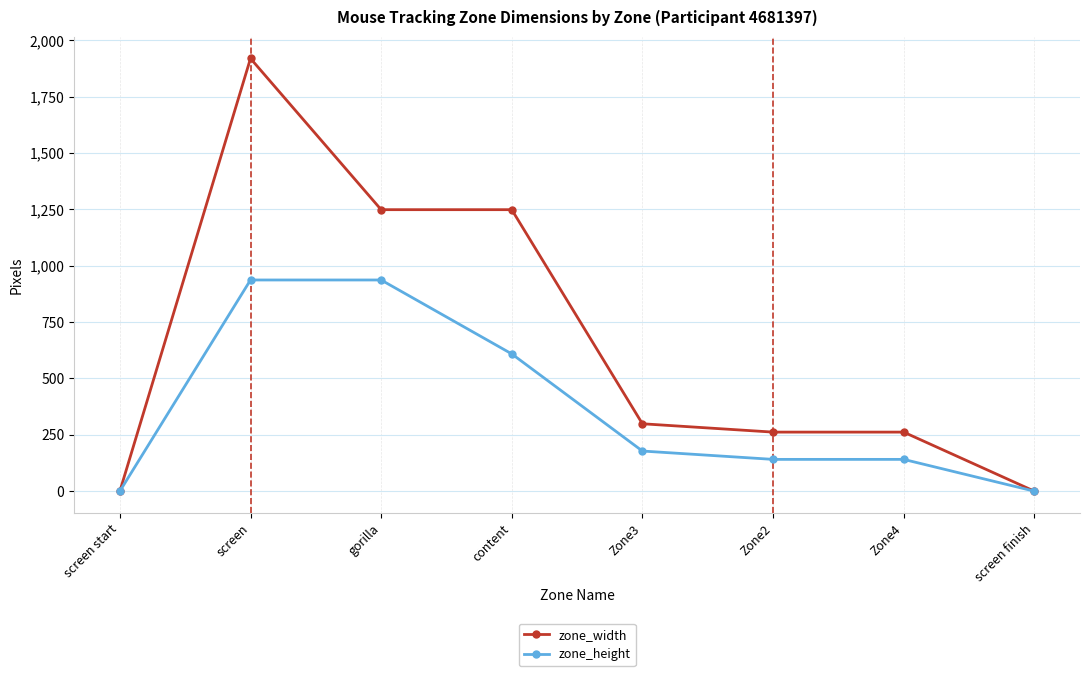

True or false: zone_height has a value of 0 at screen finish.

True